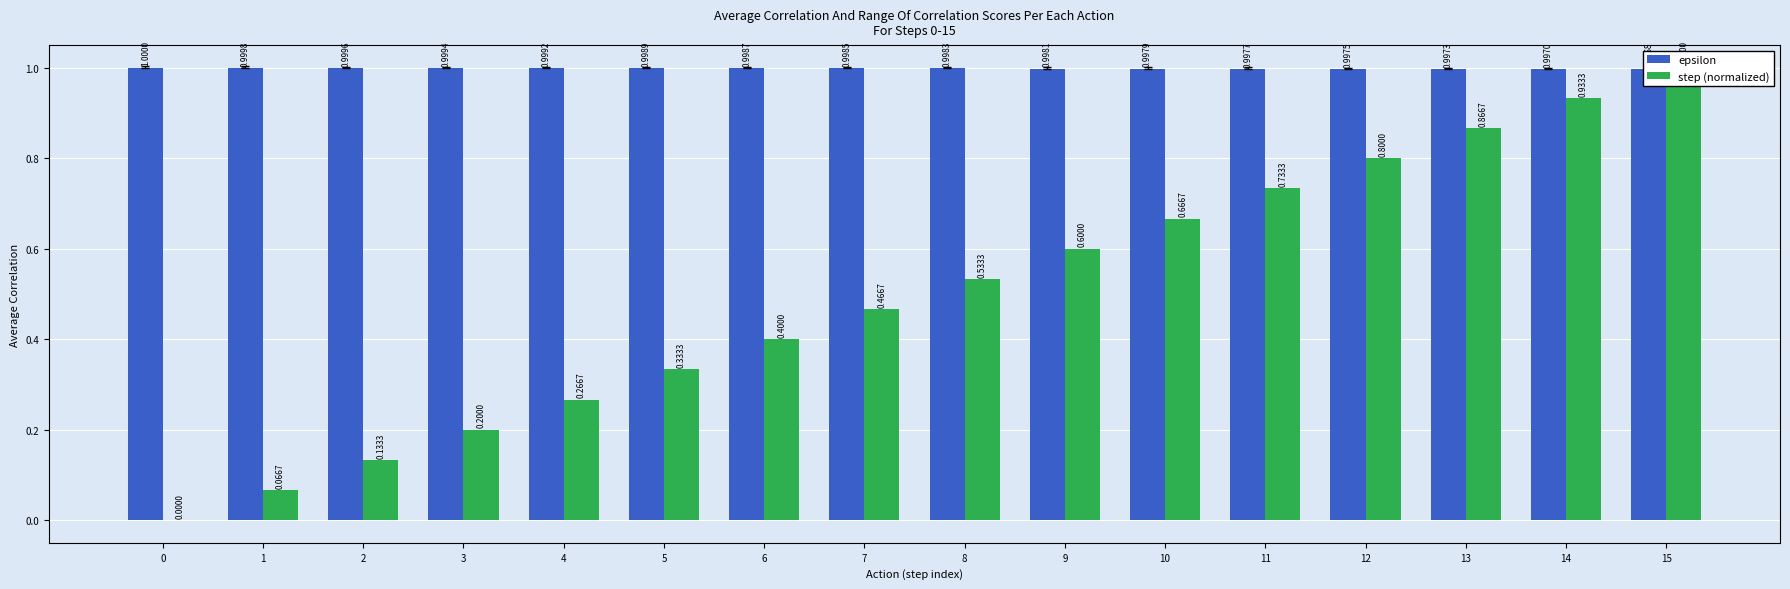

Reading left to right, list all the values displayed in this chart.

epsilon: 1.0	1.0	1.0	1.0	1.0	1.0	1.0	1.0	1.0	1.0	1.0	1.0	1.0	1.0	1.0	1.0
step (normalized): 0.0	0.1	0.1	0.2	0.3	0.3	0.4	0.5	0.5	0.6	0.7	0.7	0.8	0.9	0.9	1.0